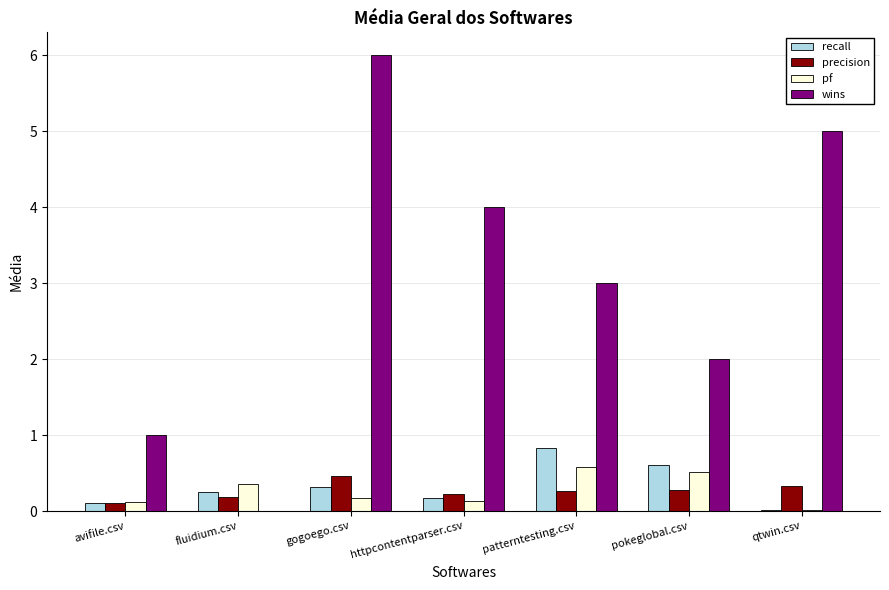

Is it true that recall equals 1.2 at patterntesting.csv?

False